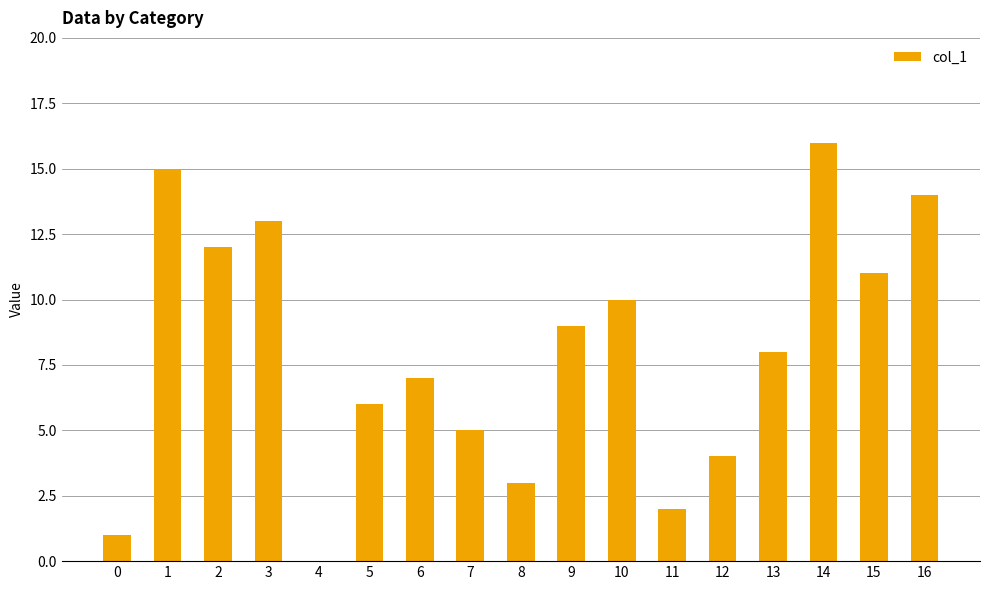

What is the sum of the values at 2 and 5?

18